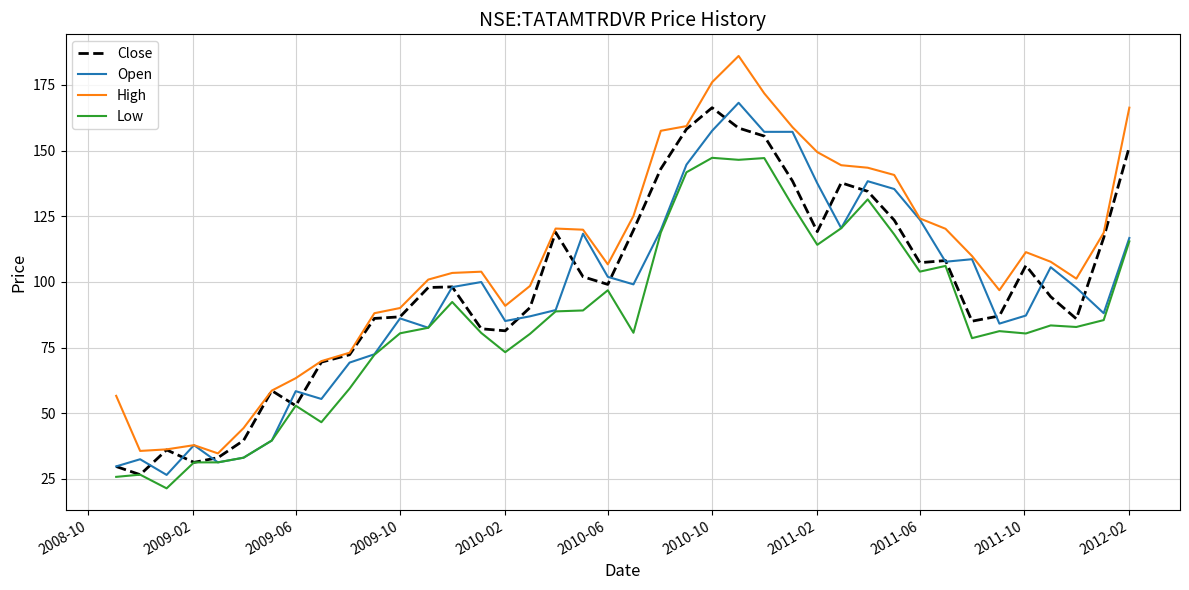

Is this an area chart (filled region under the line)?

No